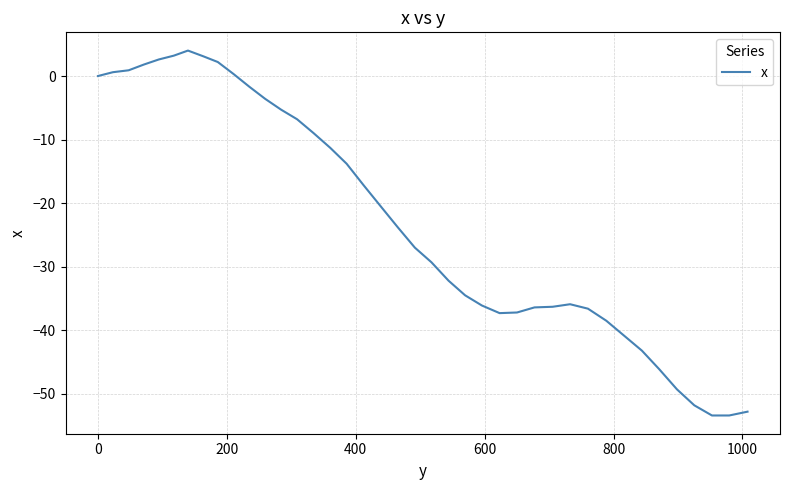

What is the greatest value displayed?

4.0